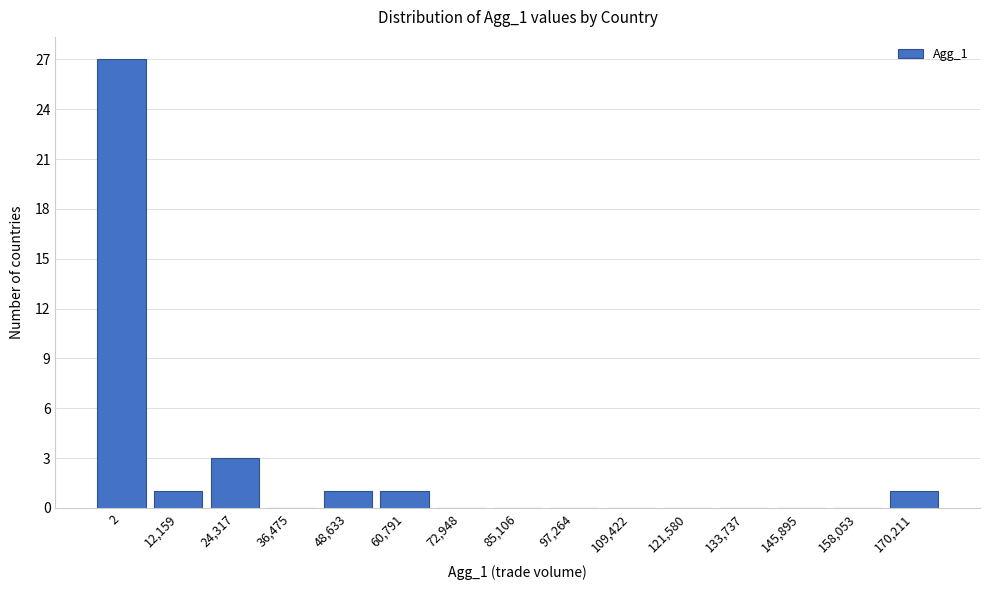

Reading left to right, transcribe all the data shown in this chart.

2=27	12,159=1	24,317=3	36,475=0	48,633=1	60,791=1	72,948=0	85,106=0	97,264=0	109,422=0	121,580=0	133,737=0	145,895=0	158,053=0	170,211=1